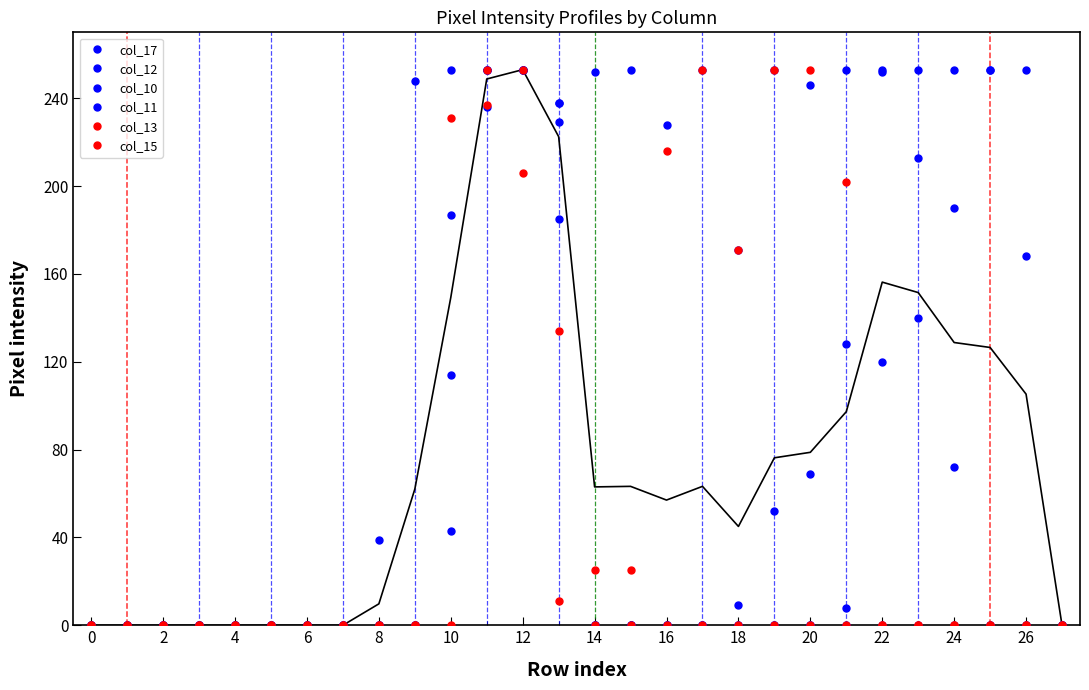

How many times do col_13 and col_15 cross each other?

2